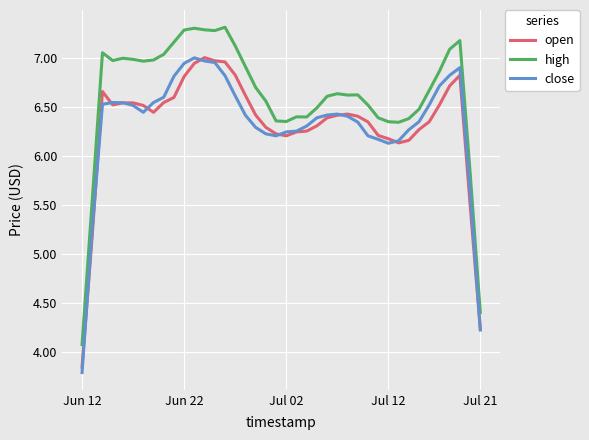

True or false: high and open cross at least once.

False